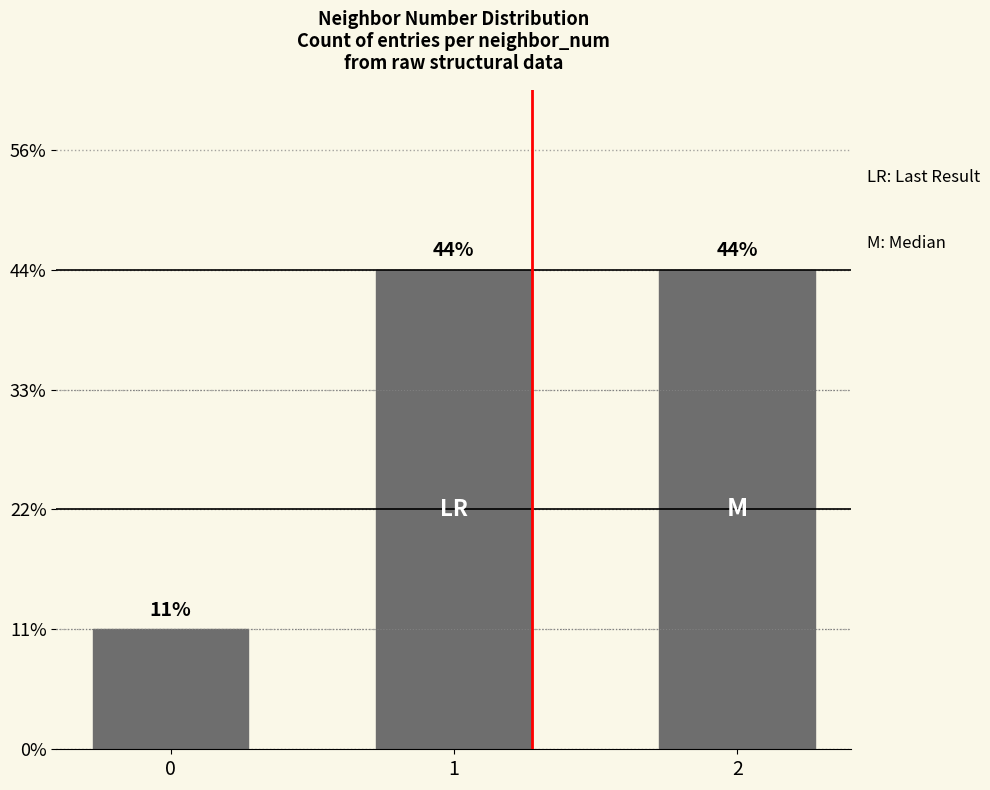

Are the bars grouped side by side (vs. stacked)?

No